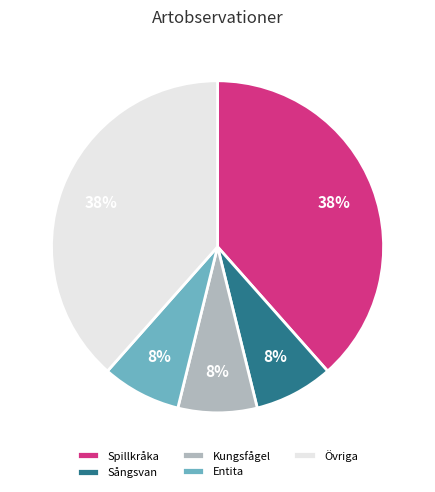

Between Spillkråka and Kungsfågel, which is larger?

Spillkråka